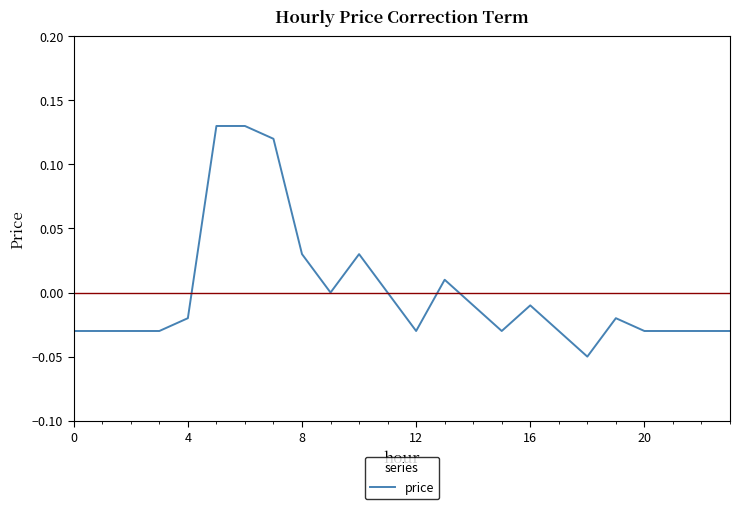

Which category has the lowest value across all series?

18